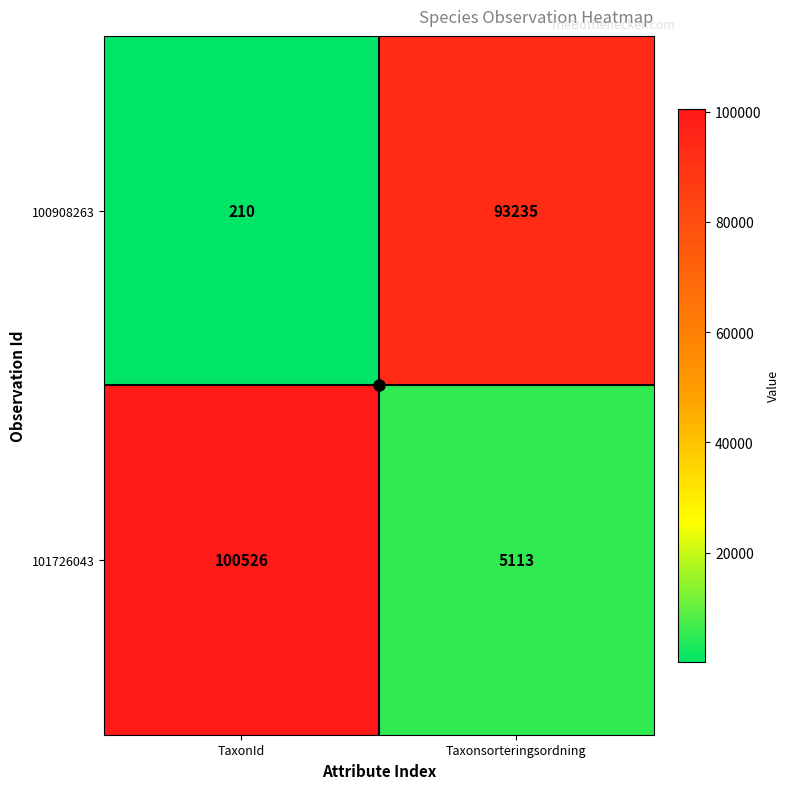

Rank the series at Taxonsorteringsordning from highest to lowest value.

100908263, 101726043